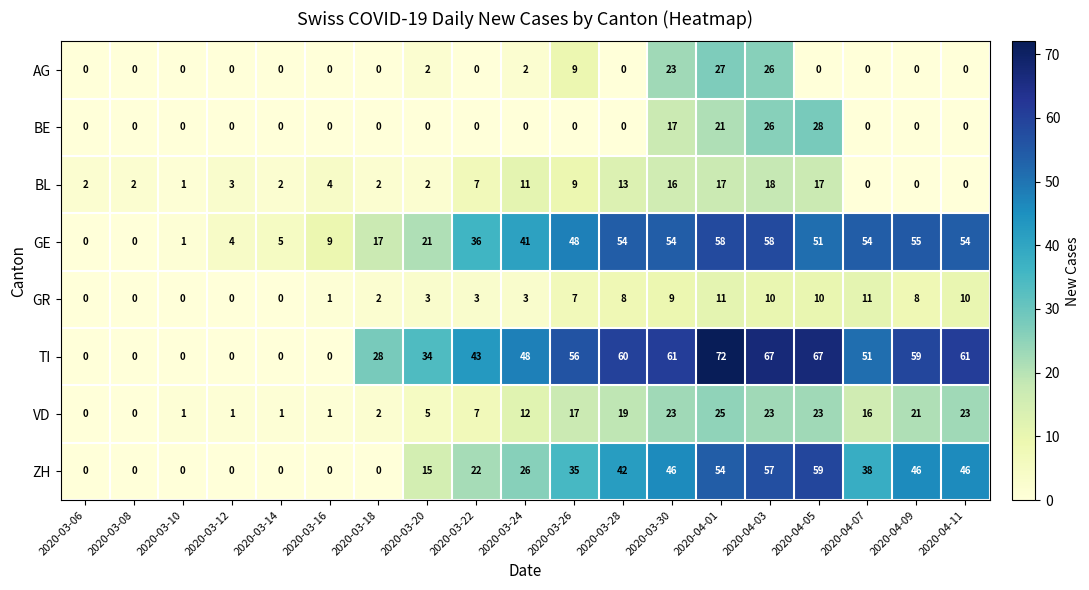

How many values in the BL series are below 3?

9